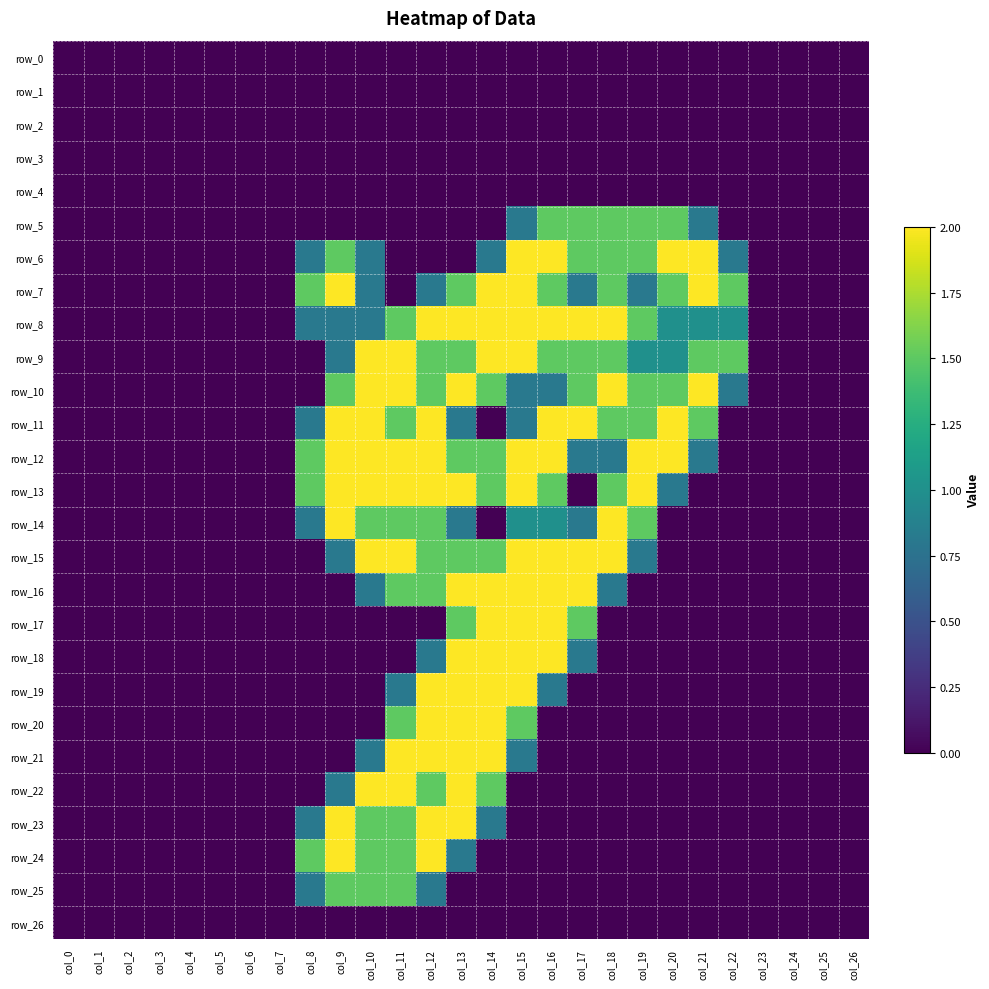

What is the sum of all row_16 values?

14.6